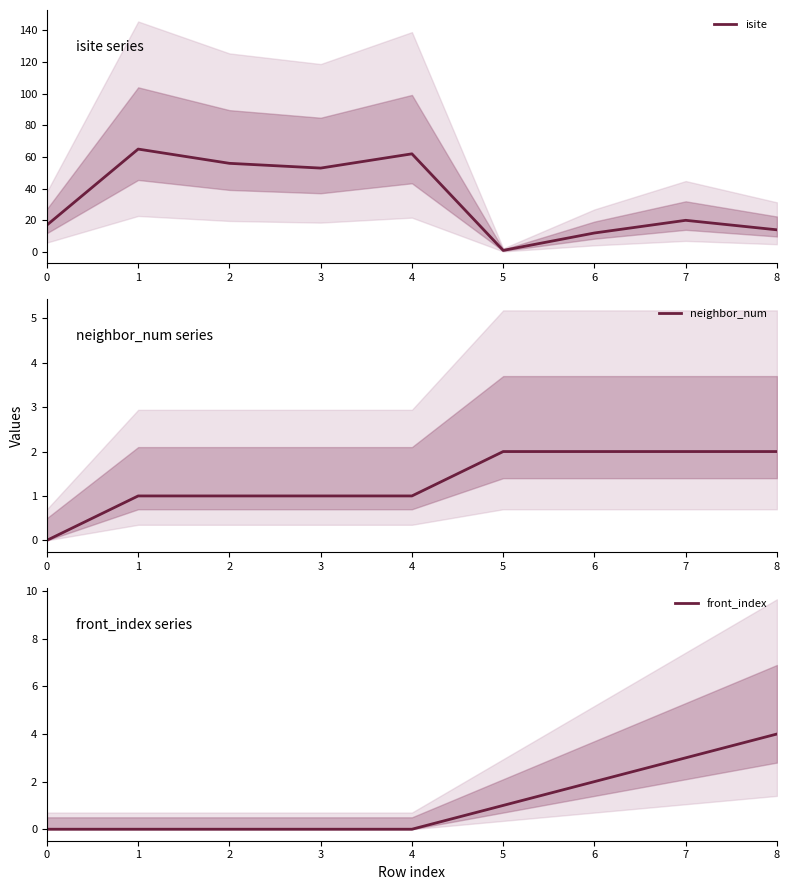

How many lines are shown in the chart?

3